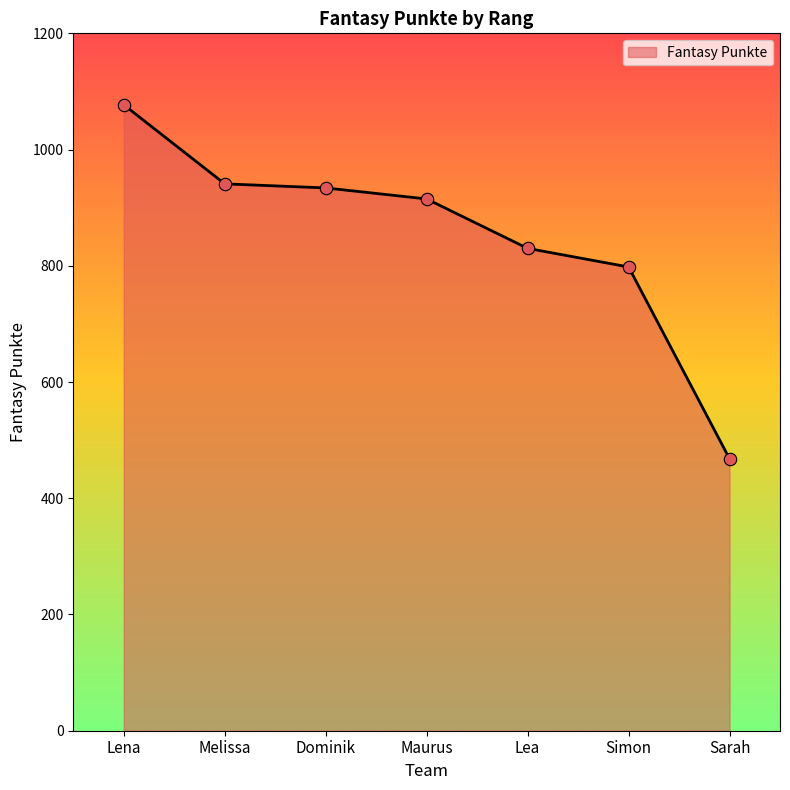

What is the ratio of the value at Sarah to the value at Simon?

0.6